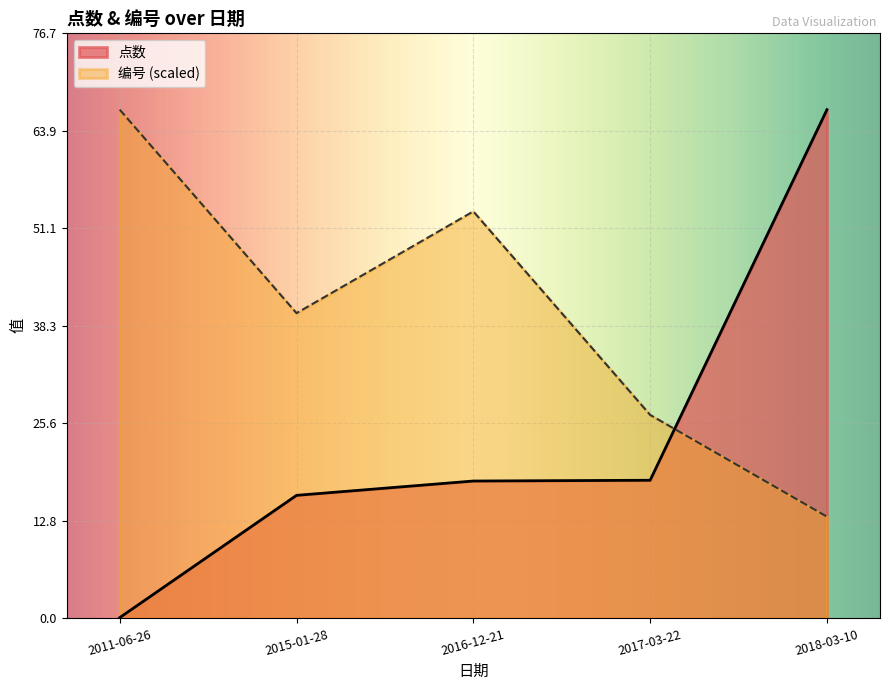

At 2016-12-21, list the series in order from largest to smallest.

编号 (scaled), 点数